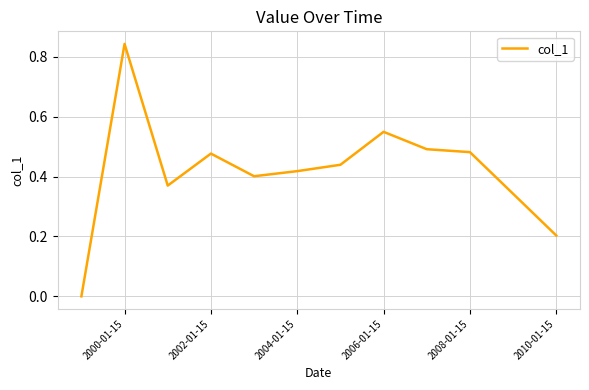

How many positive values are there?

11